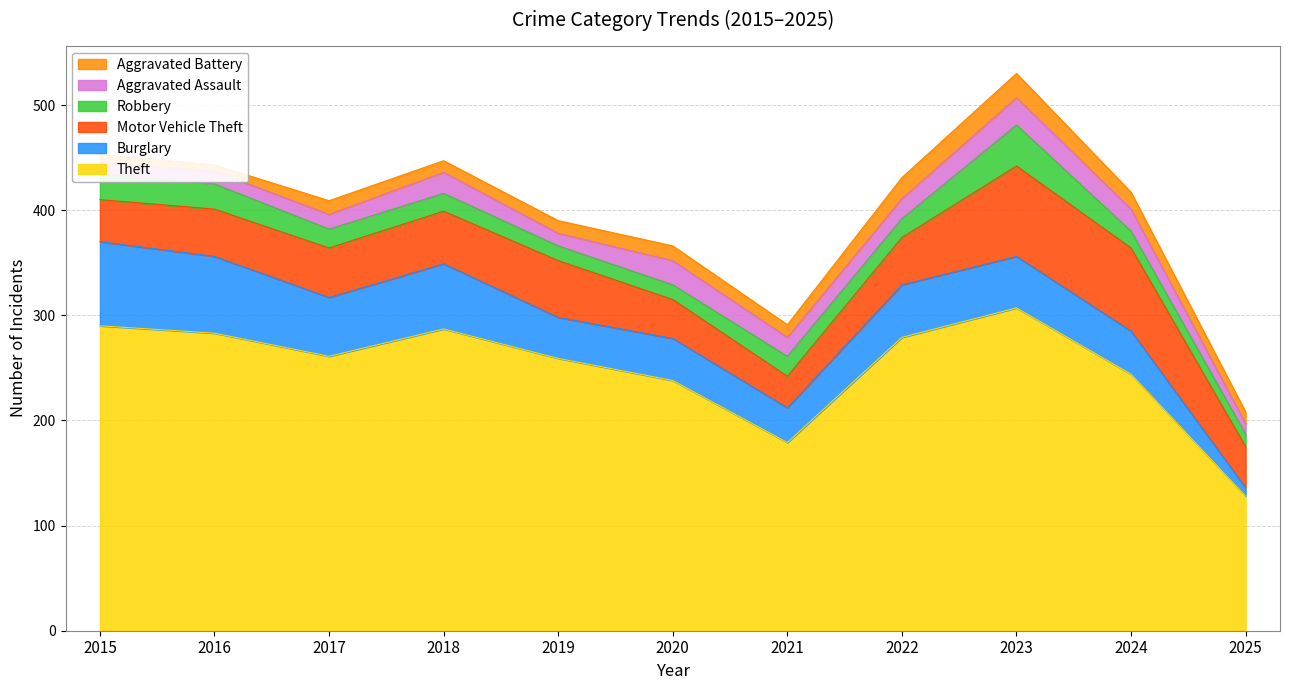

Where does the Aggravated Assault series first go above 18?

2018